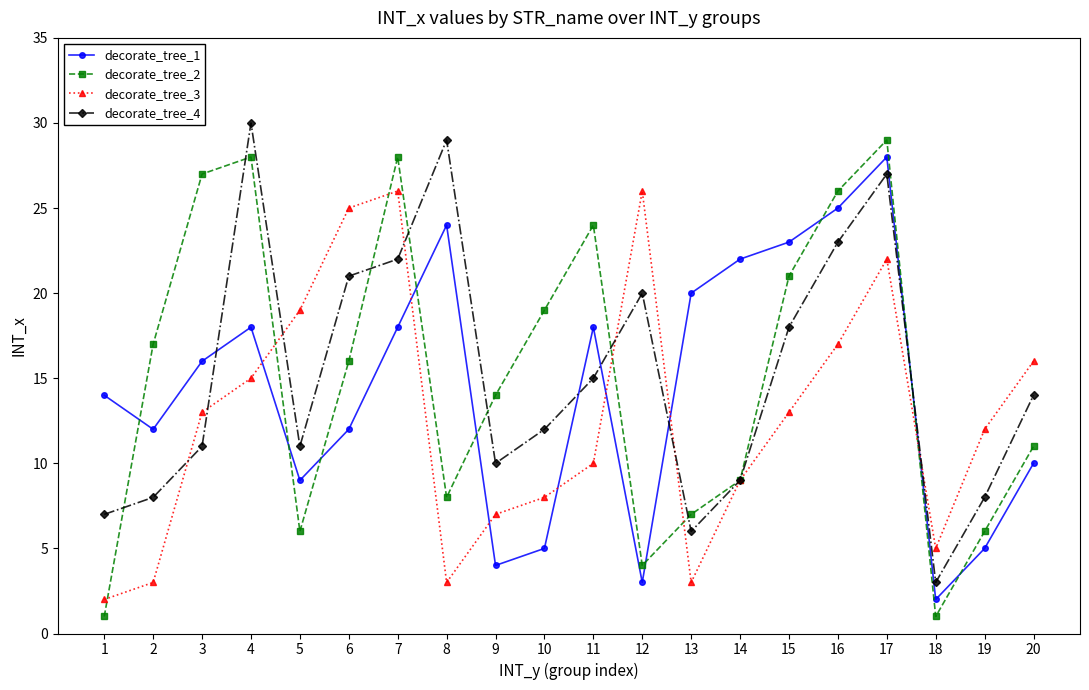

Where is decorate_tree_4 nearest to the value 16?

11